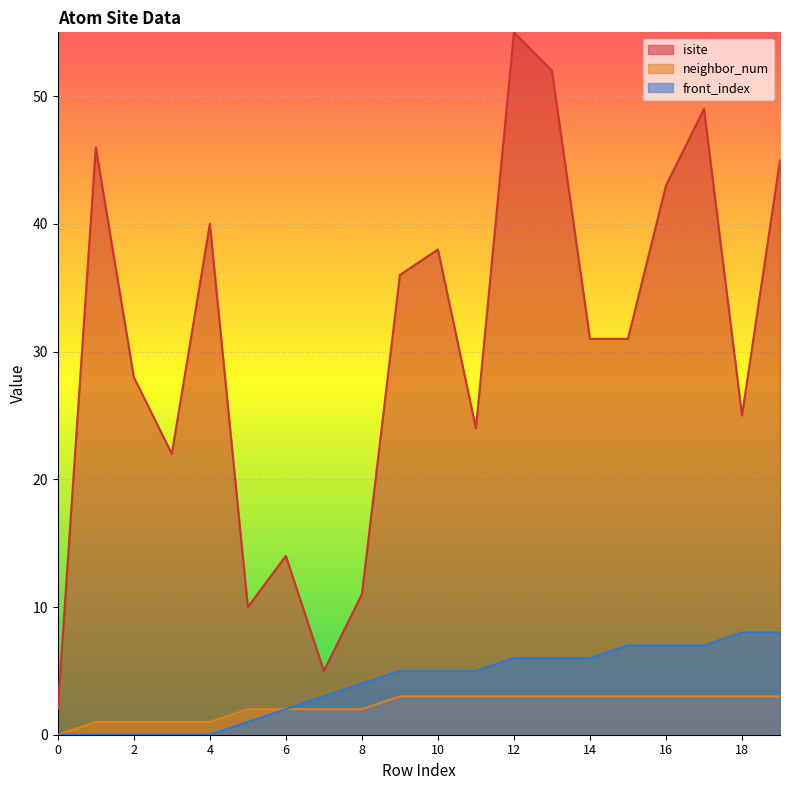

What is the value of the neighbor_num point at the 5th from the left?

1